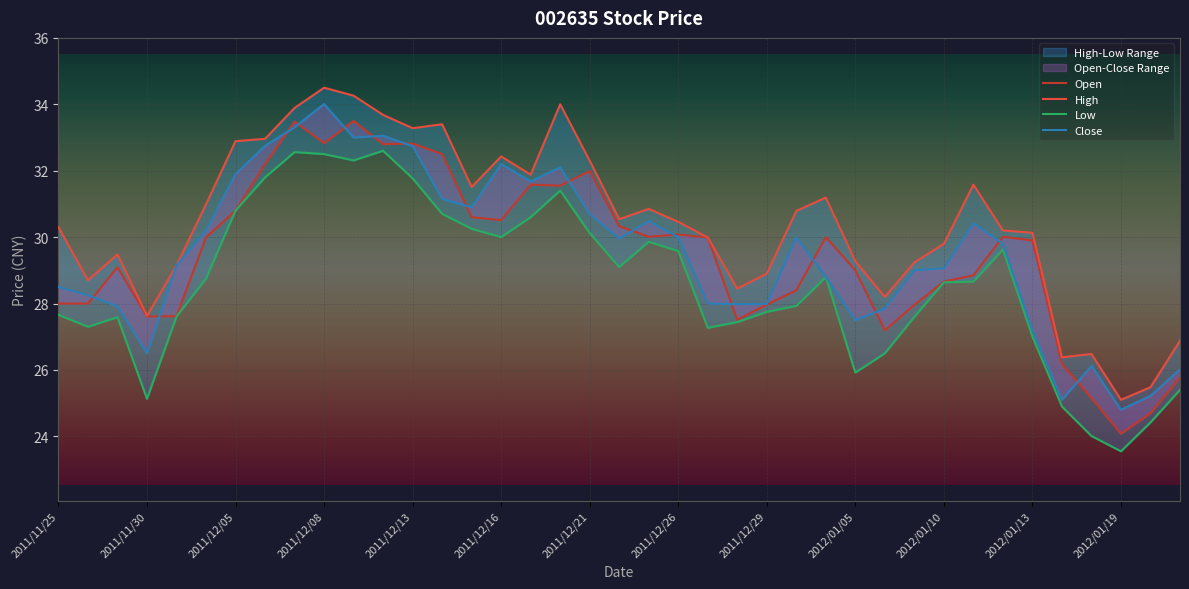

How many interior local peaks does the Close series have?

8